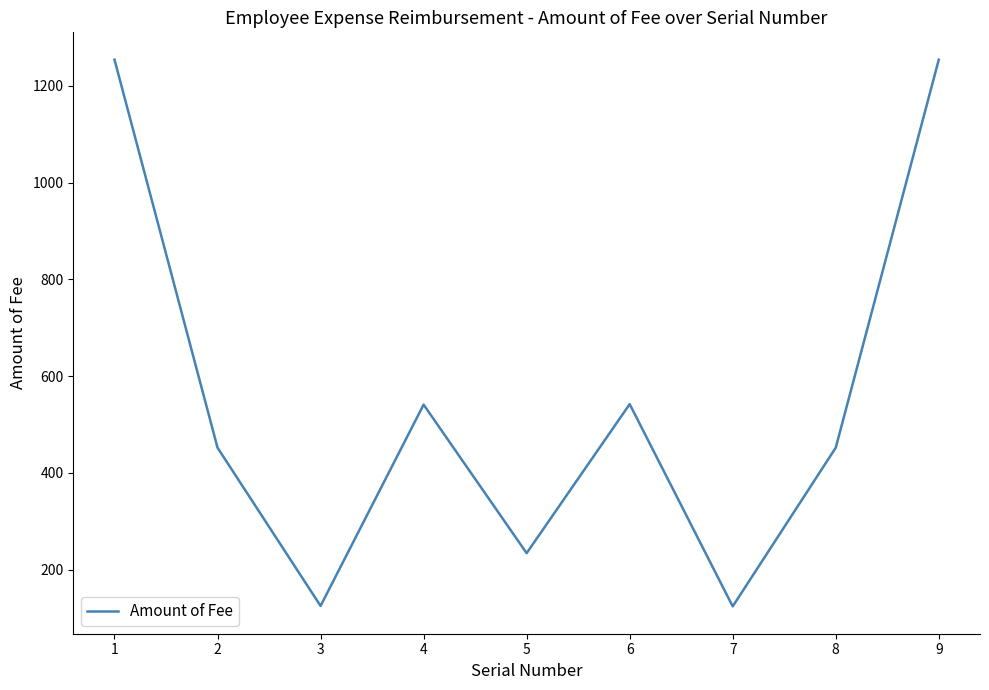

What is the change in value from 2 to 9?

+802